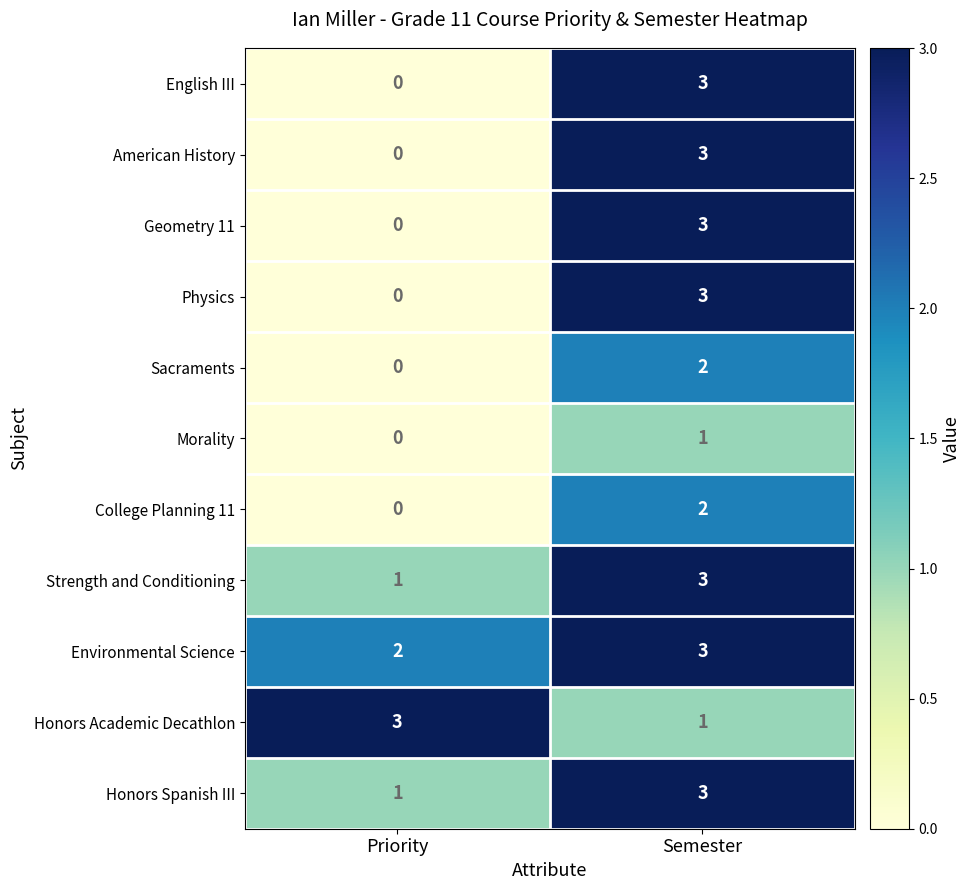

Reading right to left, list all the values displayed in this chart.

English III: 3	0
American History: 3	0
Geometry 11: 3	0
Physics: 3	0
Sacraments: 2	0
Morality: 1	0
College Planning 11: 2	0
Strength and Conditioning: 3	1
Environmental Science: 3	2
Honors Academic Decathlon: 1	3
Honors Spanish III: 3	1